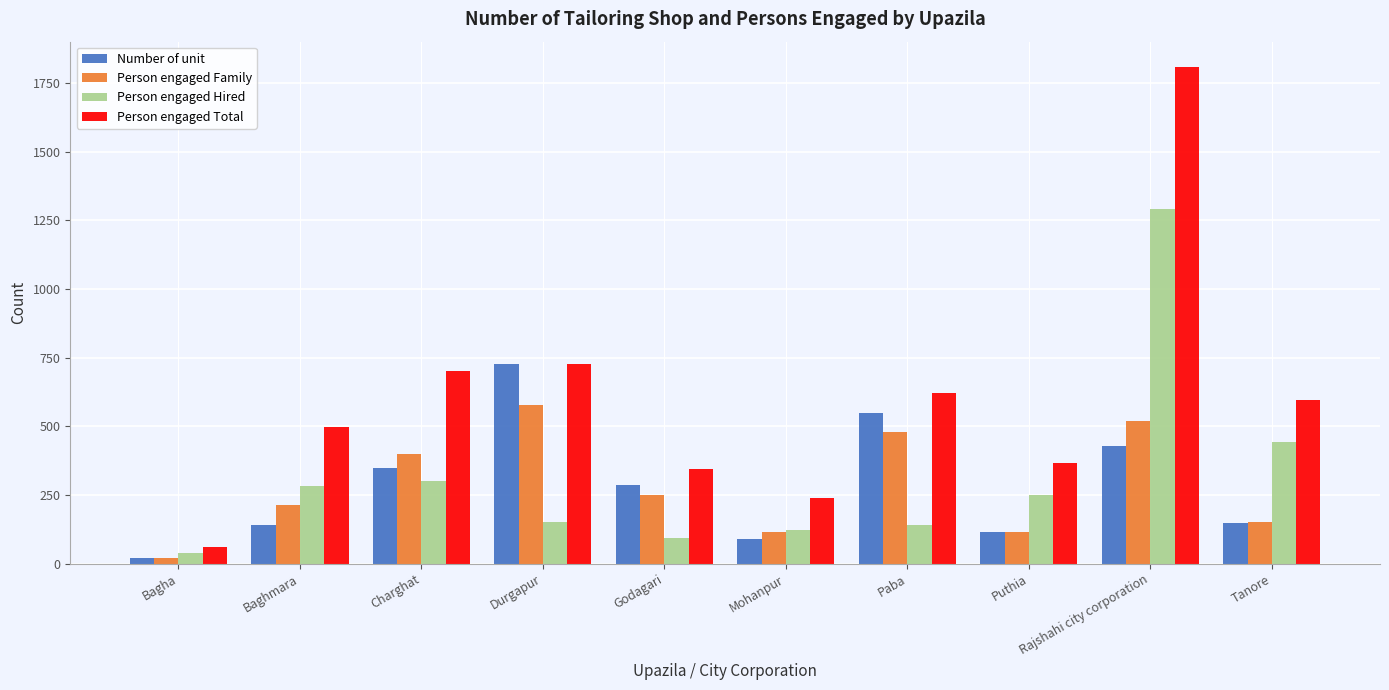

How many bars are there in each group?

4